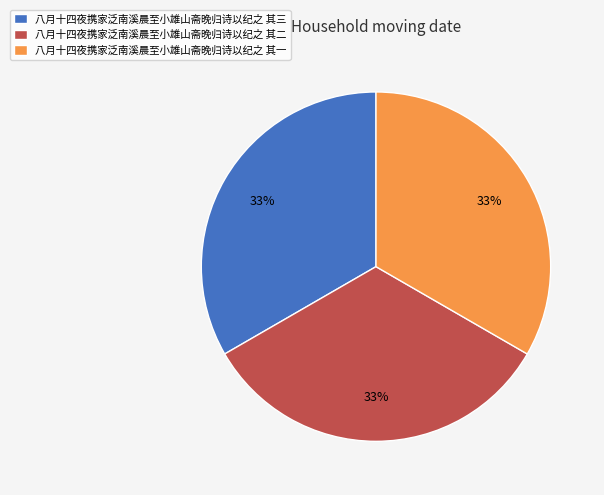

To the nearest percent, what is the combined percentage of 八月十四夜携家泛南溪晨至小雄山斋晚归诗以纪之 其一 and 八月十四夜携家泛南溪晨至小雄山斋晚归诗以纪之 其三?

67%